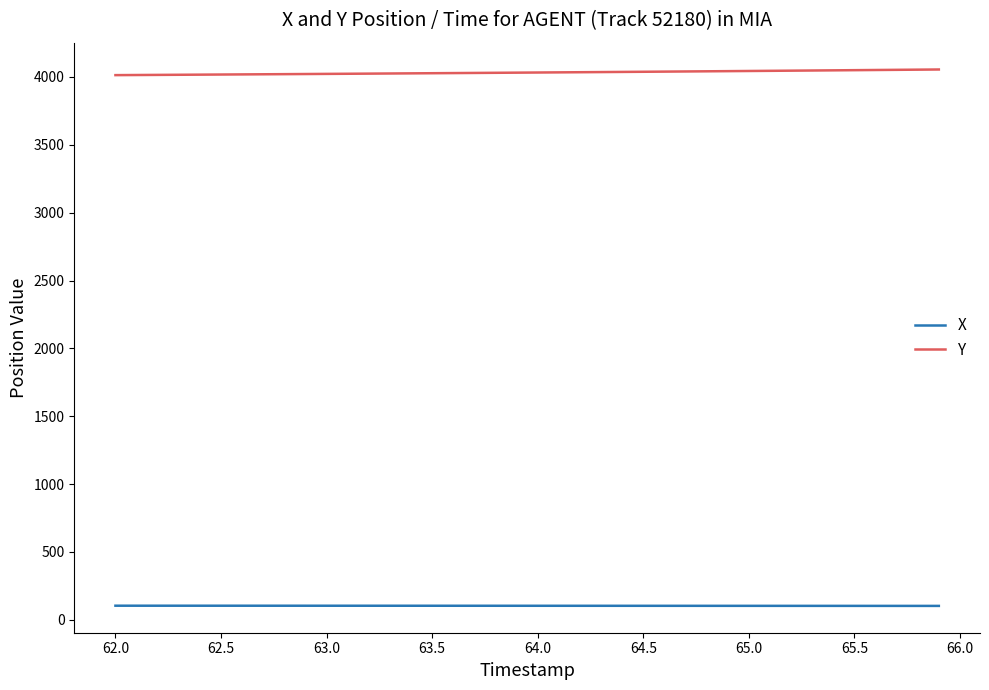

True or false: X and Y intersect in this chart.

False